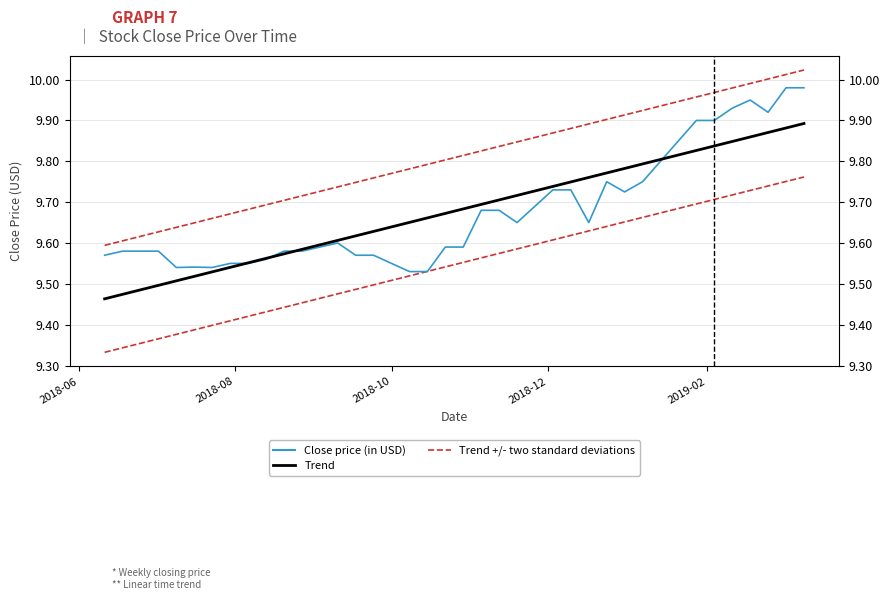

Is the value of Trend at 6 greater than the value of Trend +/- two standard deviations at 12?

No